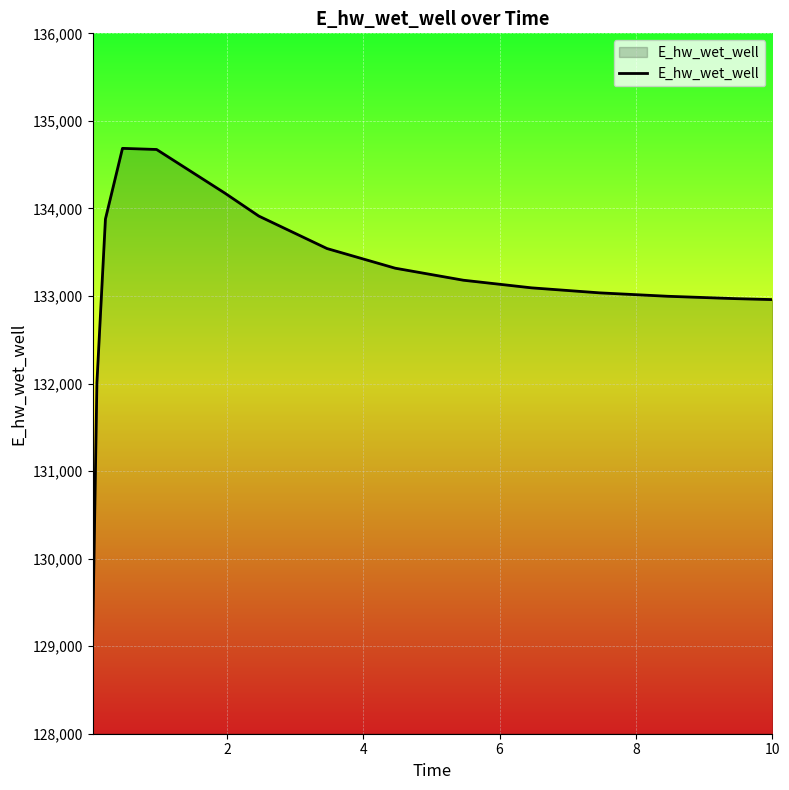

What is the difference between the maximum and minimum values?

5594.2